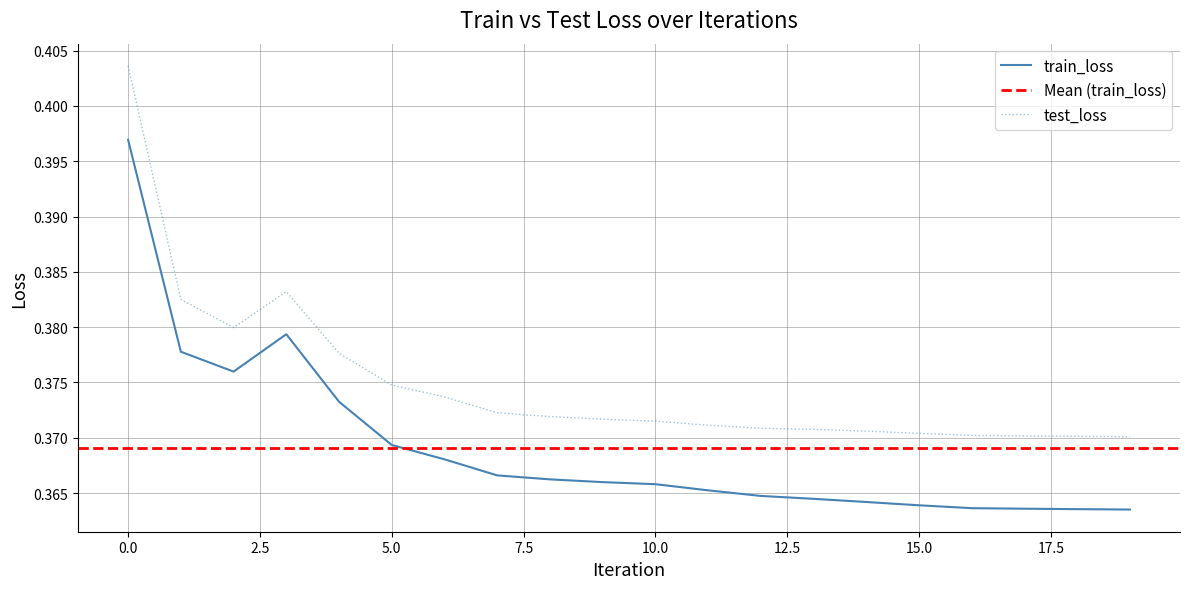

How many interior local peaks does the test_loss series have?

1